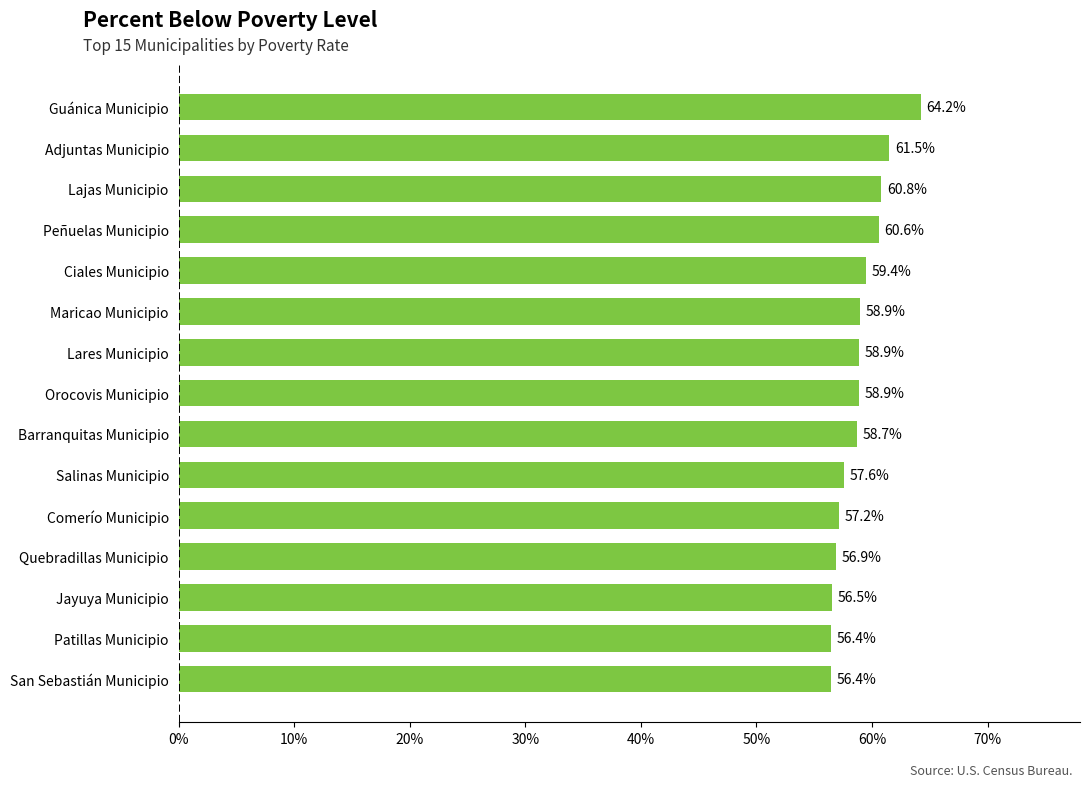

Between Peñuelas Municipio and San Sebastián Municipio, which is larger?

Peñuelas Municipio